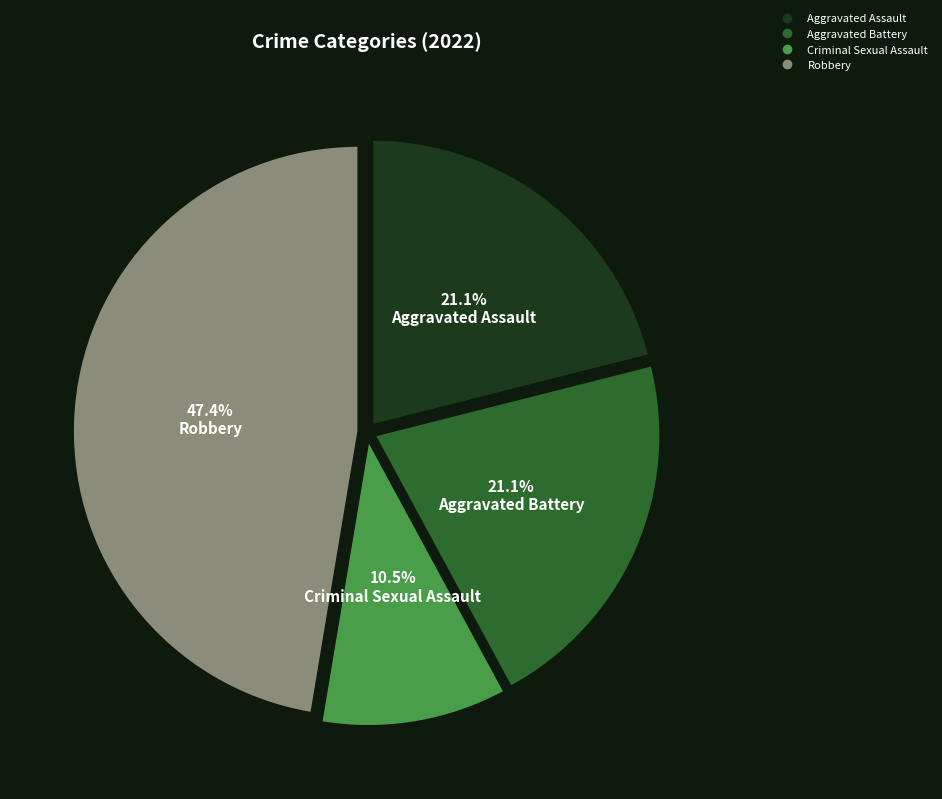

What percentage is the Robbery slice, to the nearest percent?

47%